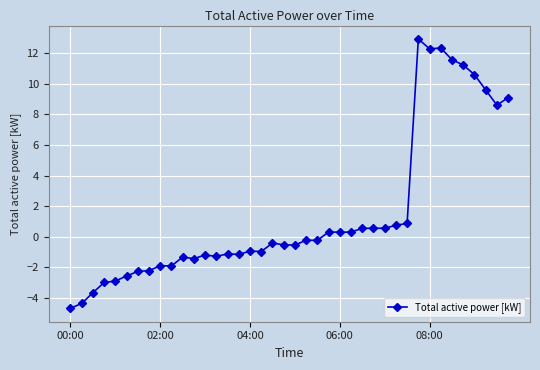

What is the difference between the maximum and minimum values?

17.6